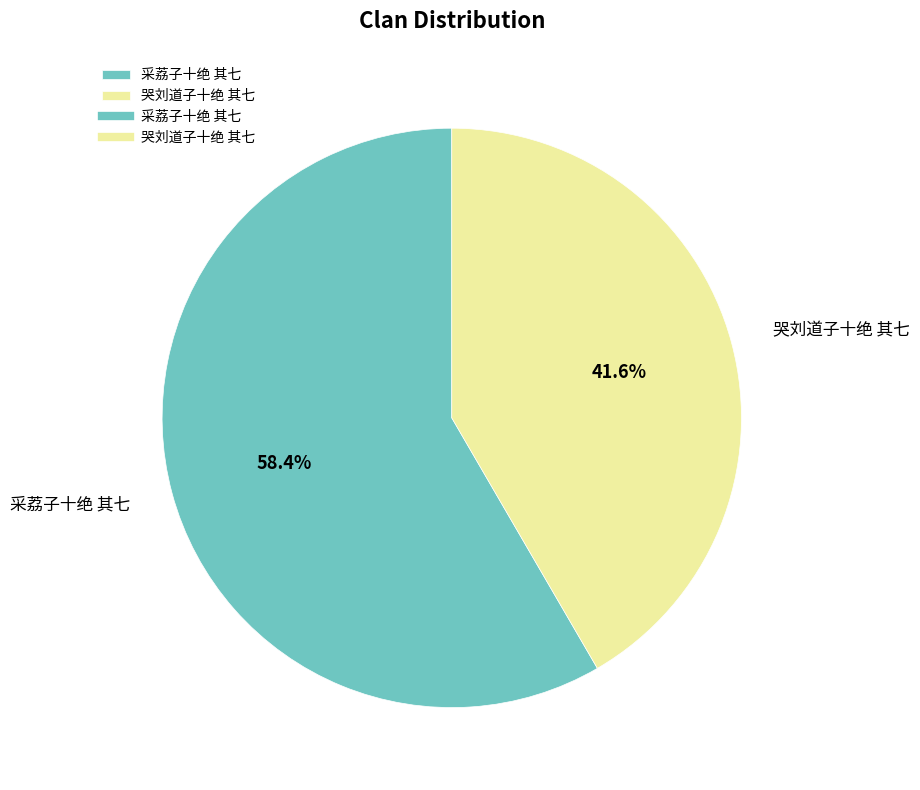

Which category has the biggest portion of the pie?

采荔子十绝 其七